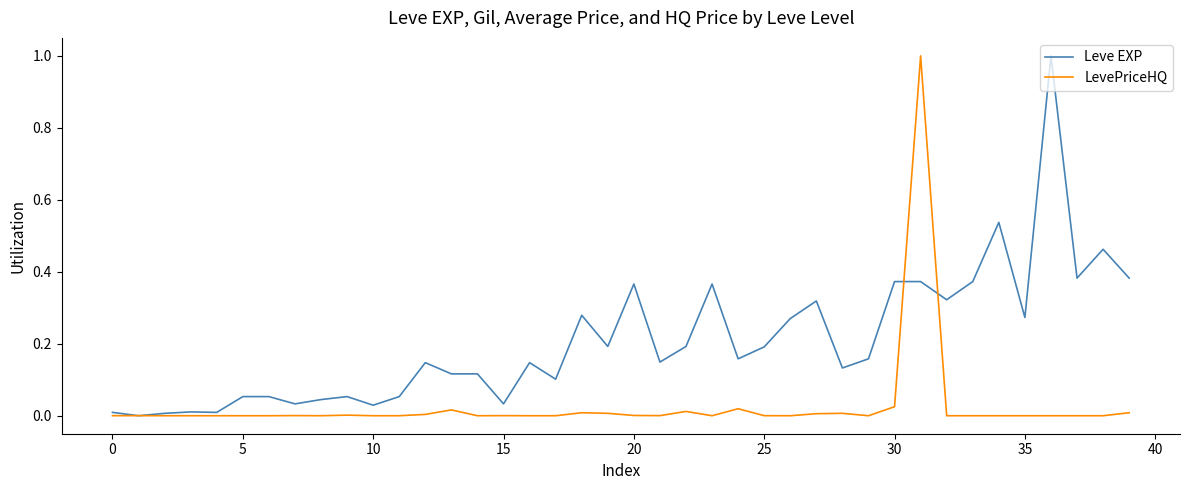

What is the maximum value for Leve EXP?

1.0